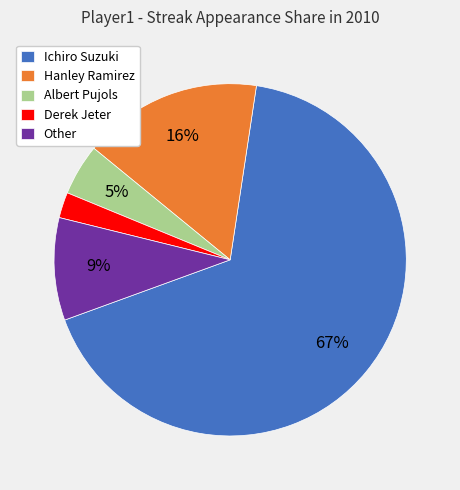

Which slice represents more than half of the pie?

Ichiro Suzuki